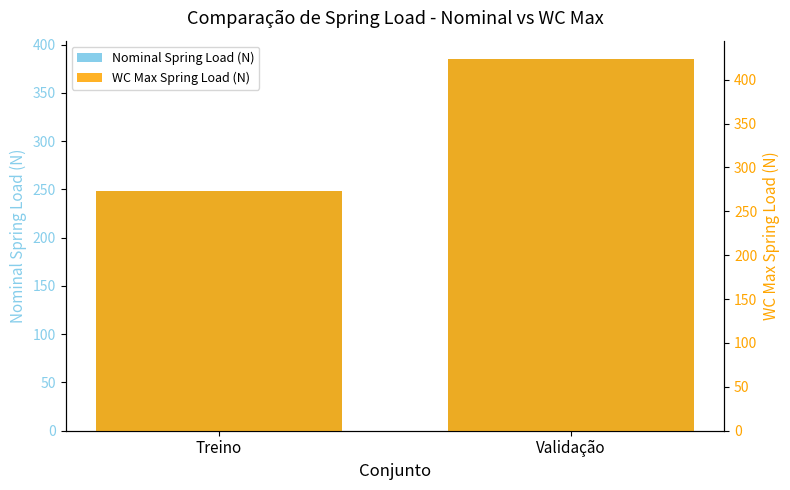

What is the label of the 1st bar from the left?

Treino